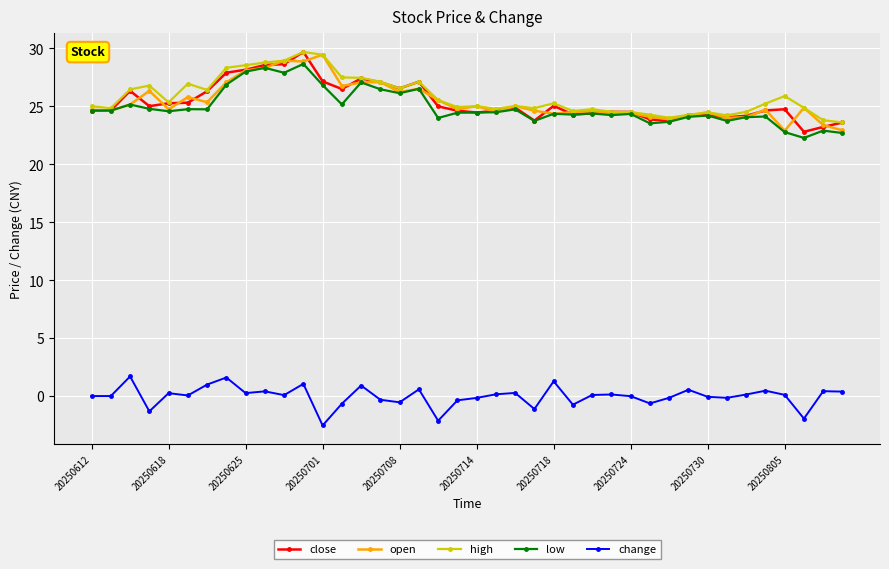

What is the lowest value of the change series?

-2.5